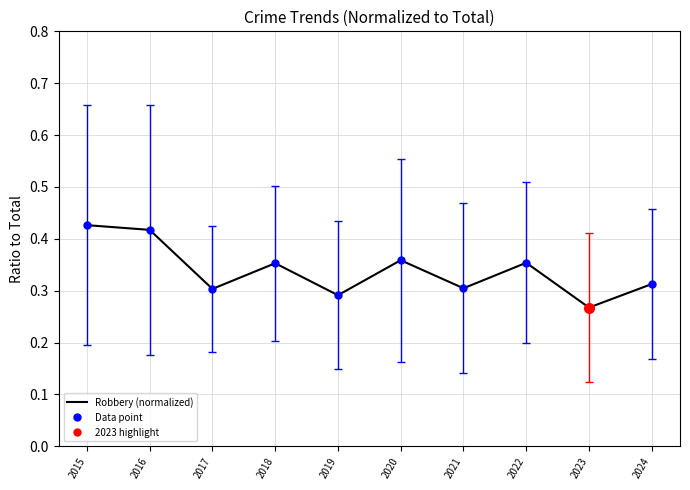

At which category does the chart reach its minimum across all series?

2023